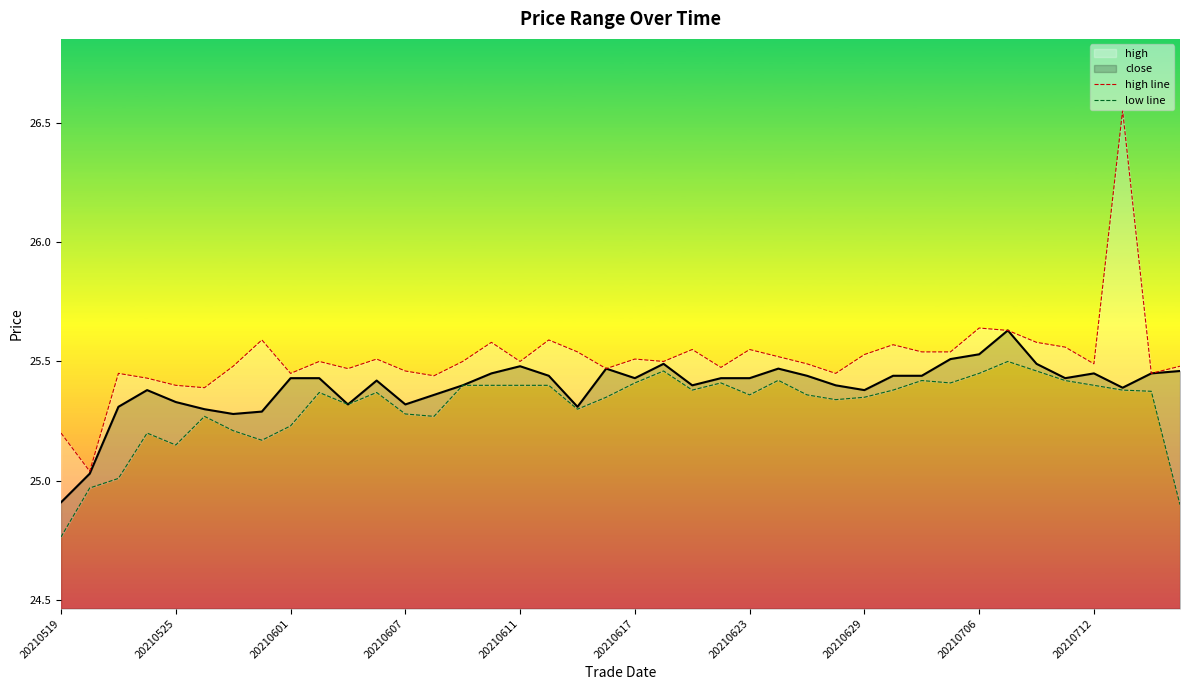

Which series has the largest total across all categories?

high line